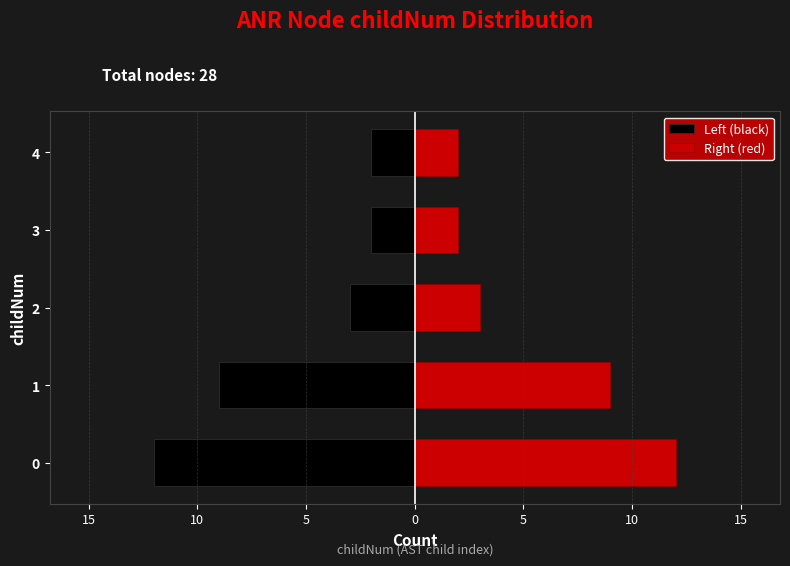

What is the maximum value shown in the chart?

12